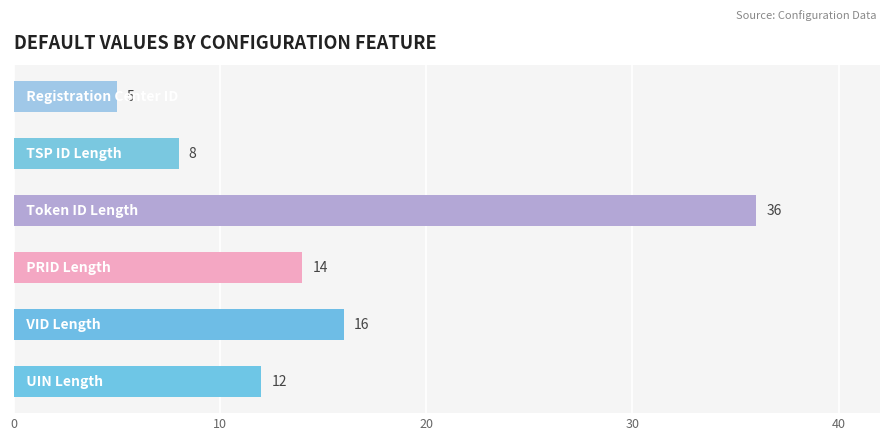

Reading bottom to top, extract all data points from this chart.

12	16	14	36	8	5